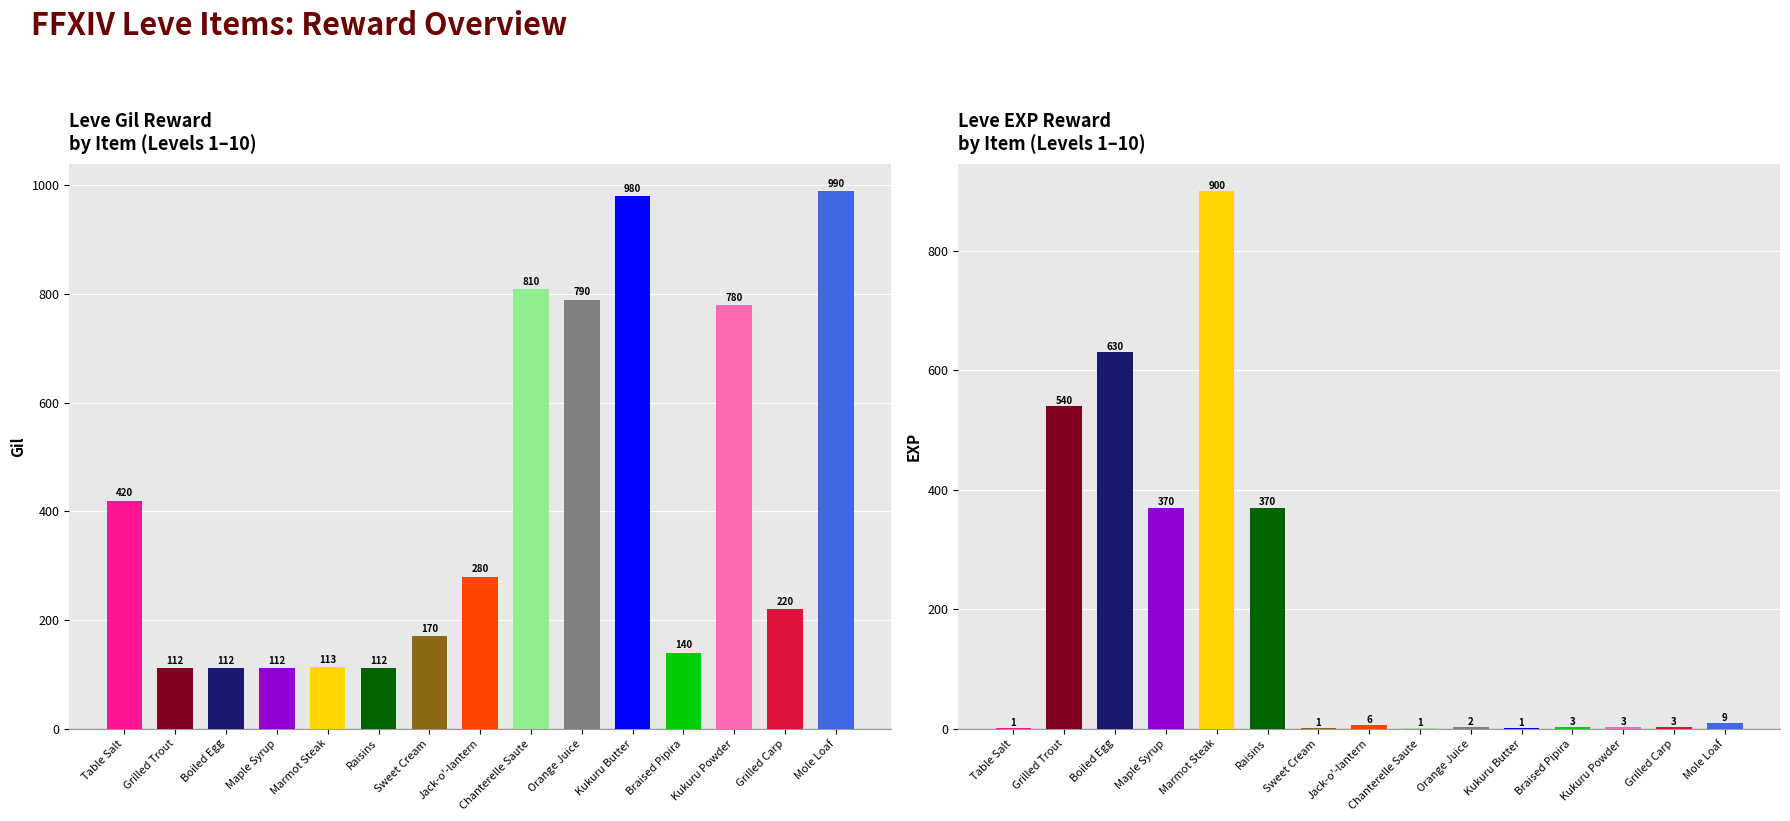

At Grilled Carp, list the series in order from smallest to largest.

Leve EXP, Leve Gil